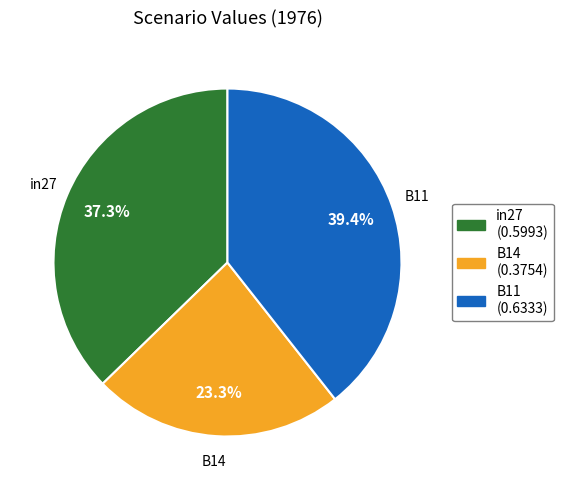

How much of the chart is everything except B14?

76.7%